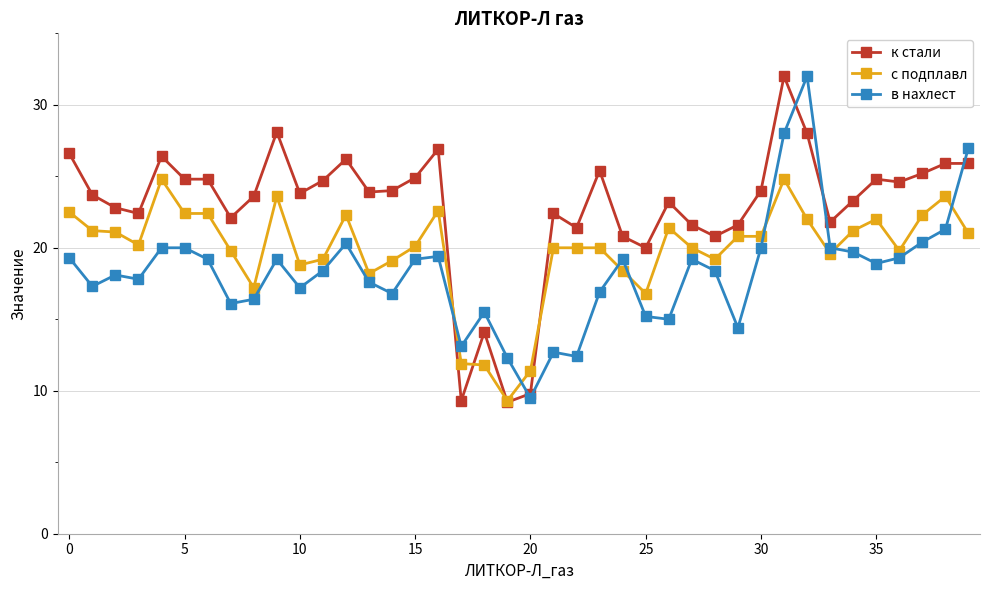

True or false: в нахлест has more than 1 points higher than both neighbors.

True